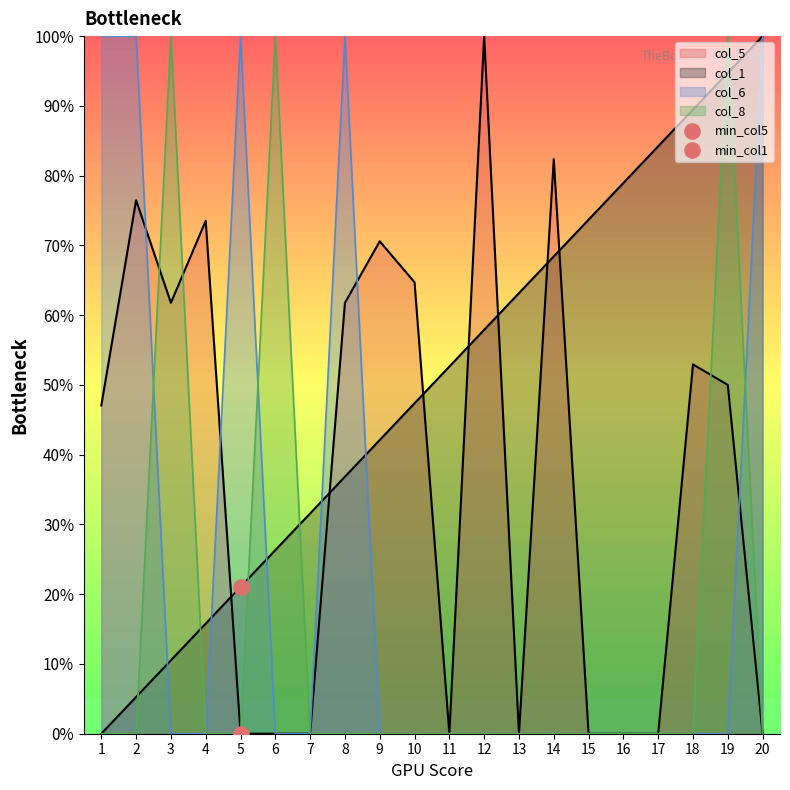

What are all the series names shown in the legend?

col_1, col_5, col_6, col_8